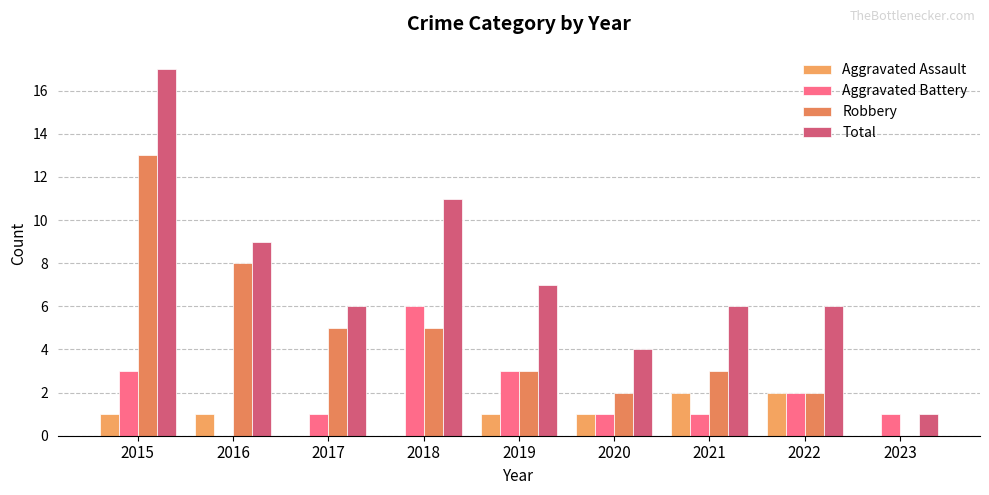

Count the Aggravated Battery values in the range 1 to 3.

7